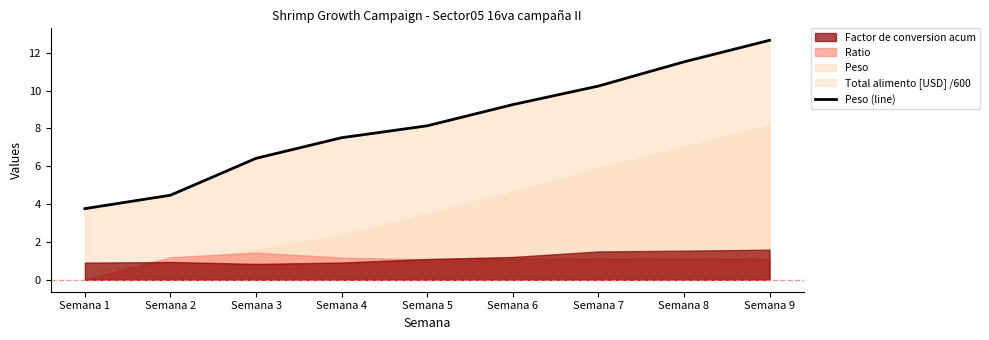

True or false: there are more than 0 points higher than both neighbors.

False